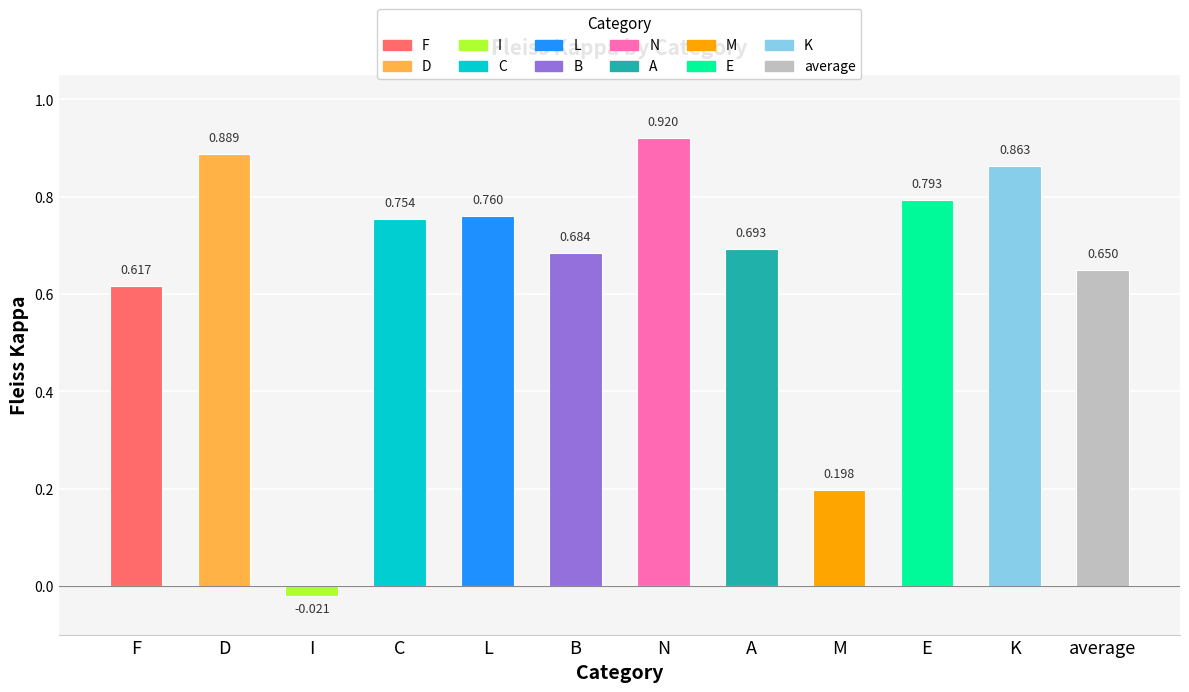

Which has a higher value, A or E?

E